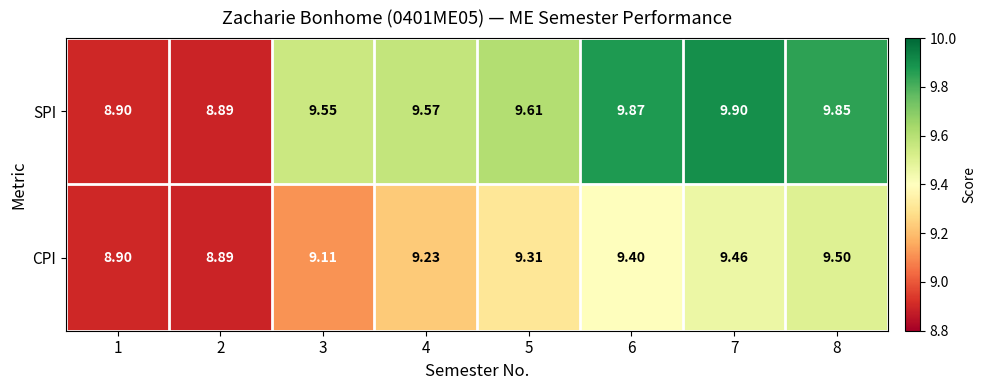

How many distinct data groups are displayed?

2